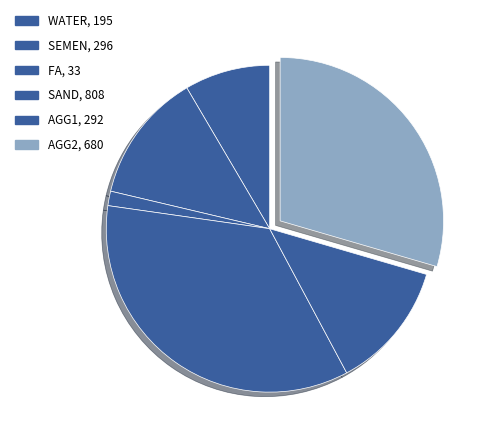

How many slices are in this pie chart?

6